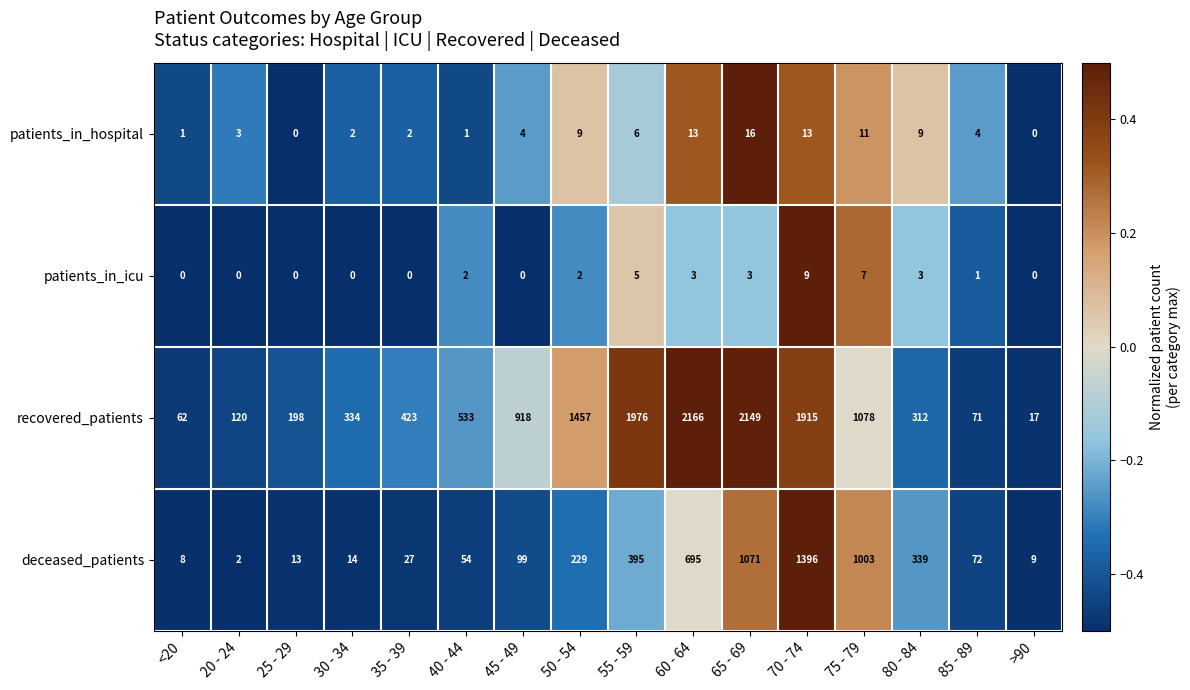

What is the smallest value displayed?

0